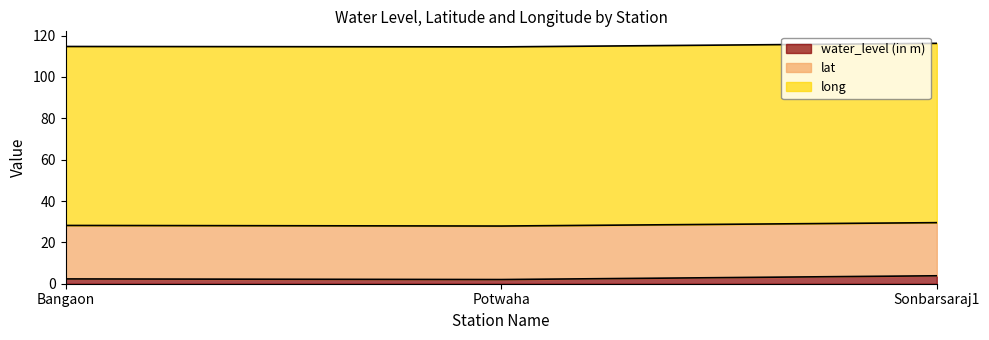

Does the chart have visible grid lines?

No